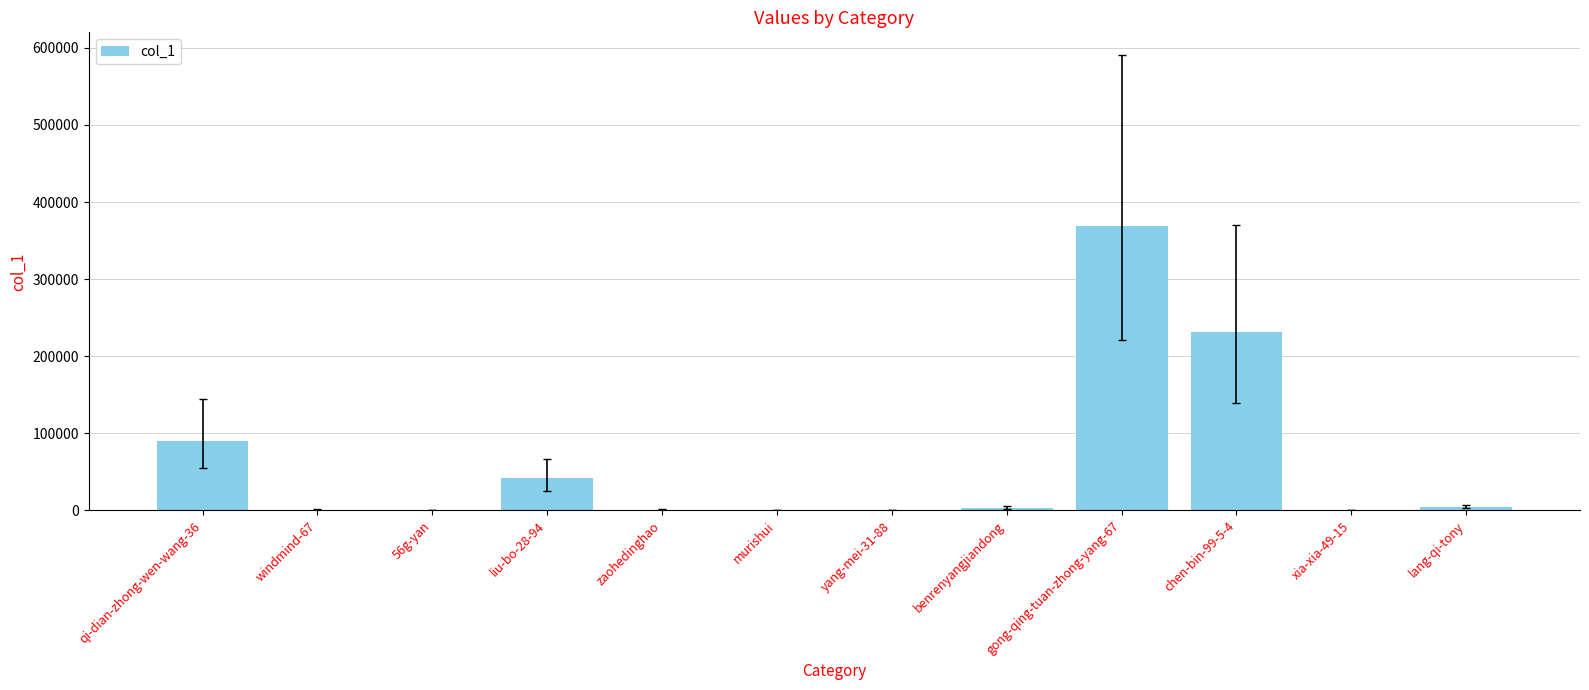

What is the change in value from qi-dian-zhong-wen-wang-36 to liu-bo-28-94?

-48592